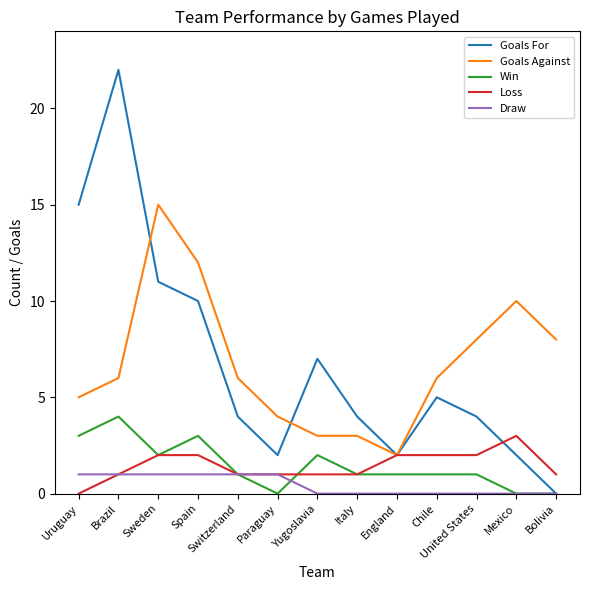

What position from the left is Chile?

10